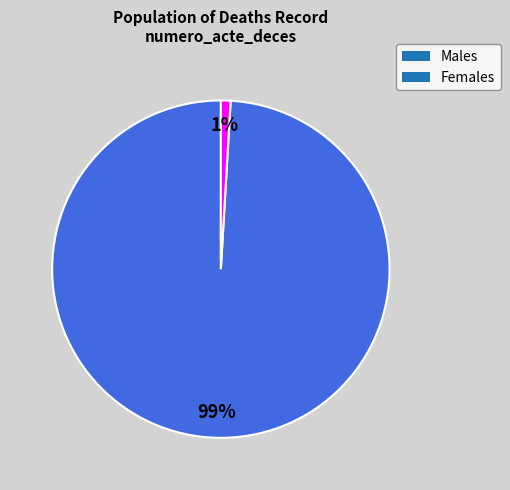

Between Females and Males, which is larger?

Males